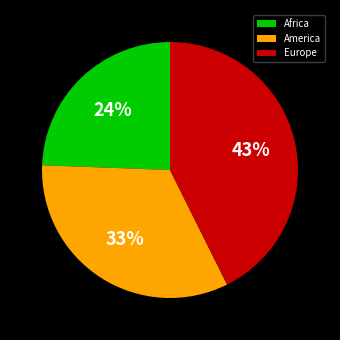

How many slices are in this pie chart?

3